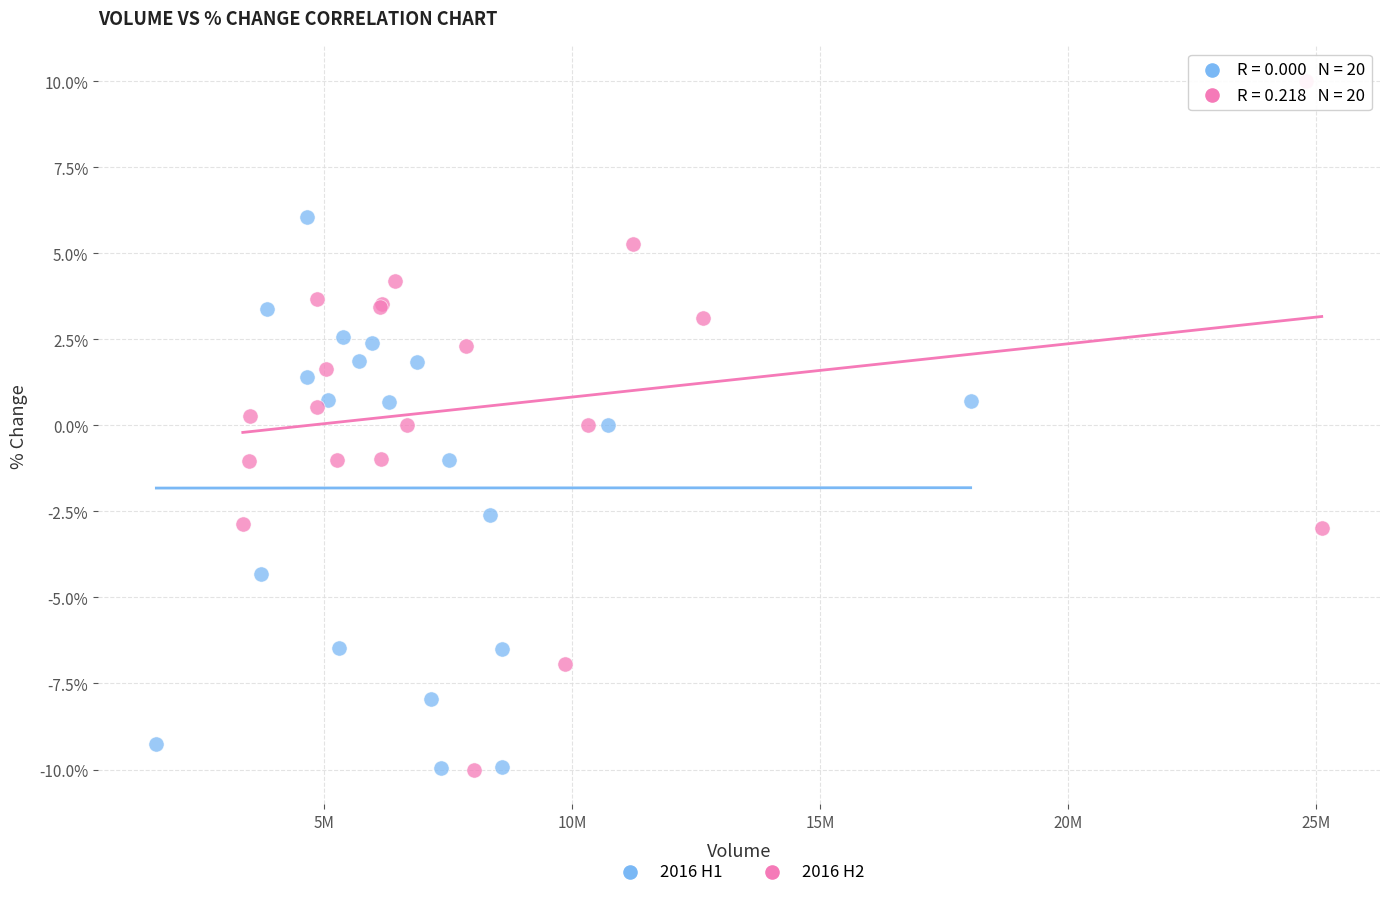

Which series has the widest spread of Y values?

2016 H2